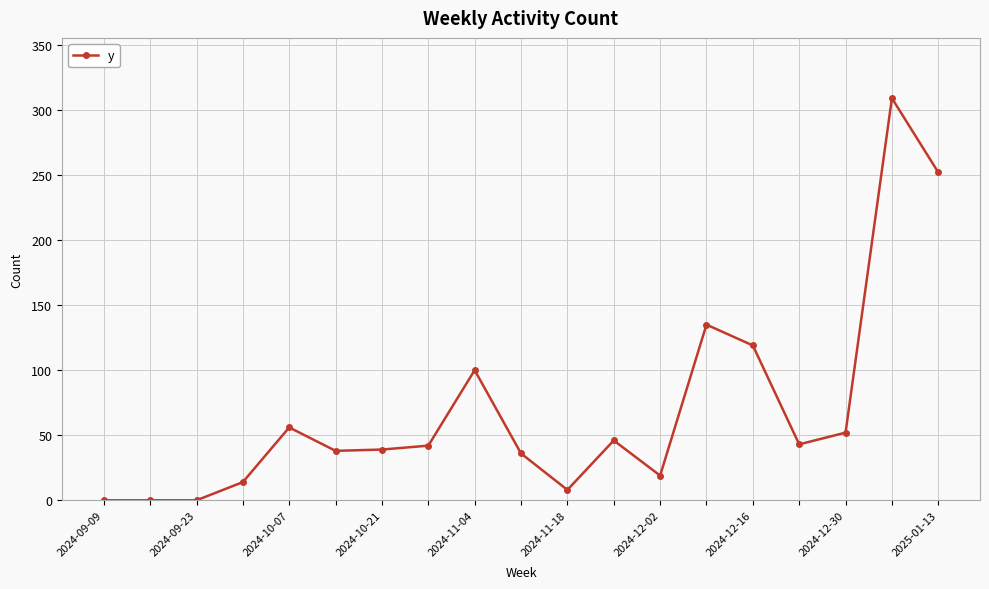

What is the maximum value shown in the chart?

309